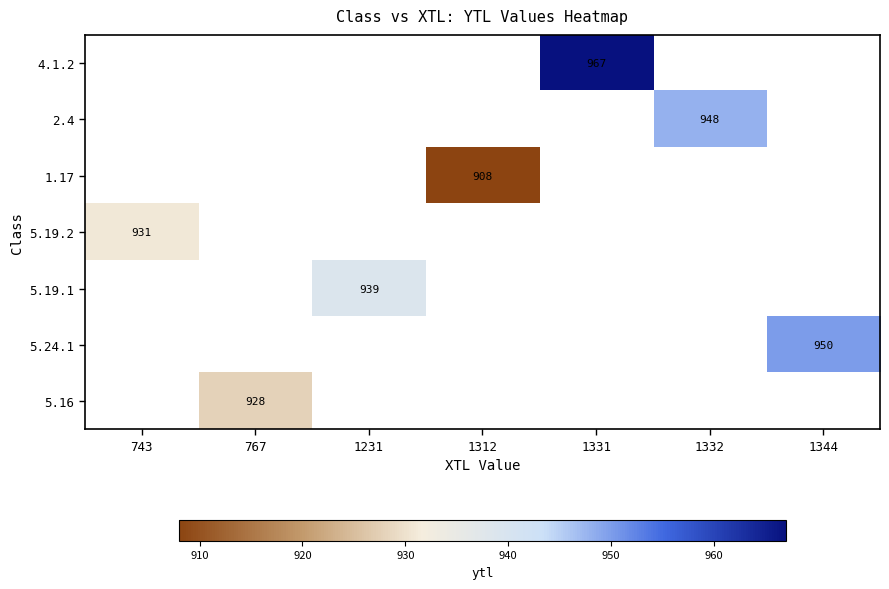

How many data points does each series have?

7